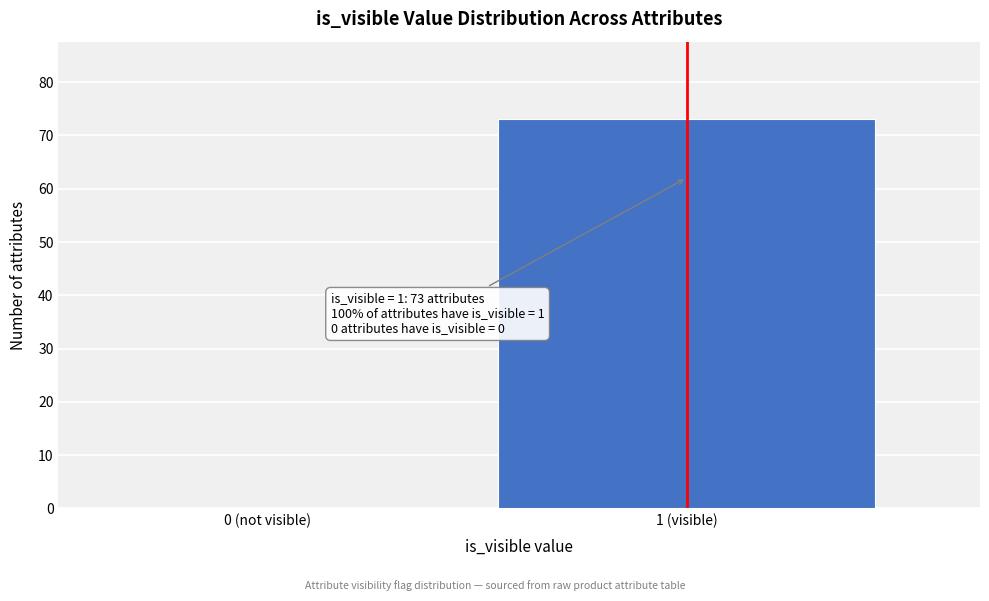

Reading left to right, extract all data points from this chart.

0 (not visible)=0	1 (visible)=73